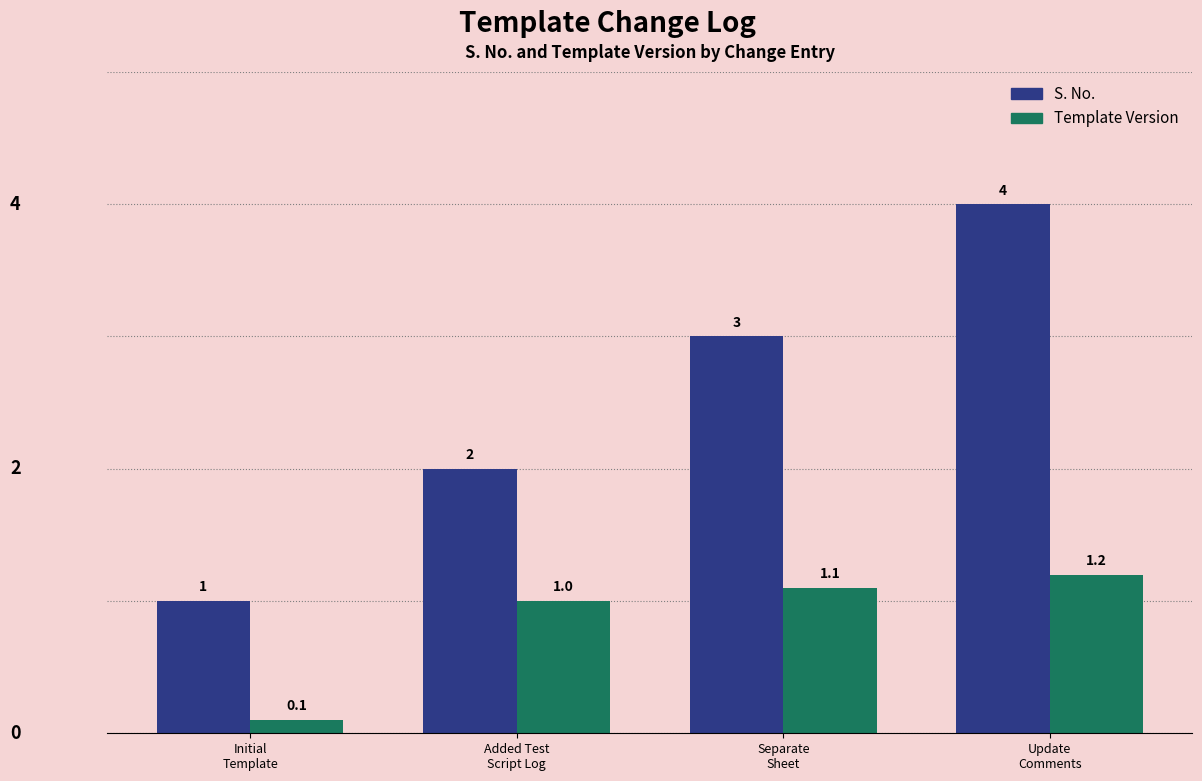

Which series has the largest range (max minus min)?

S. No.